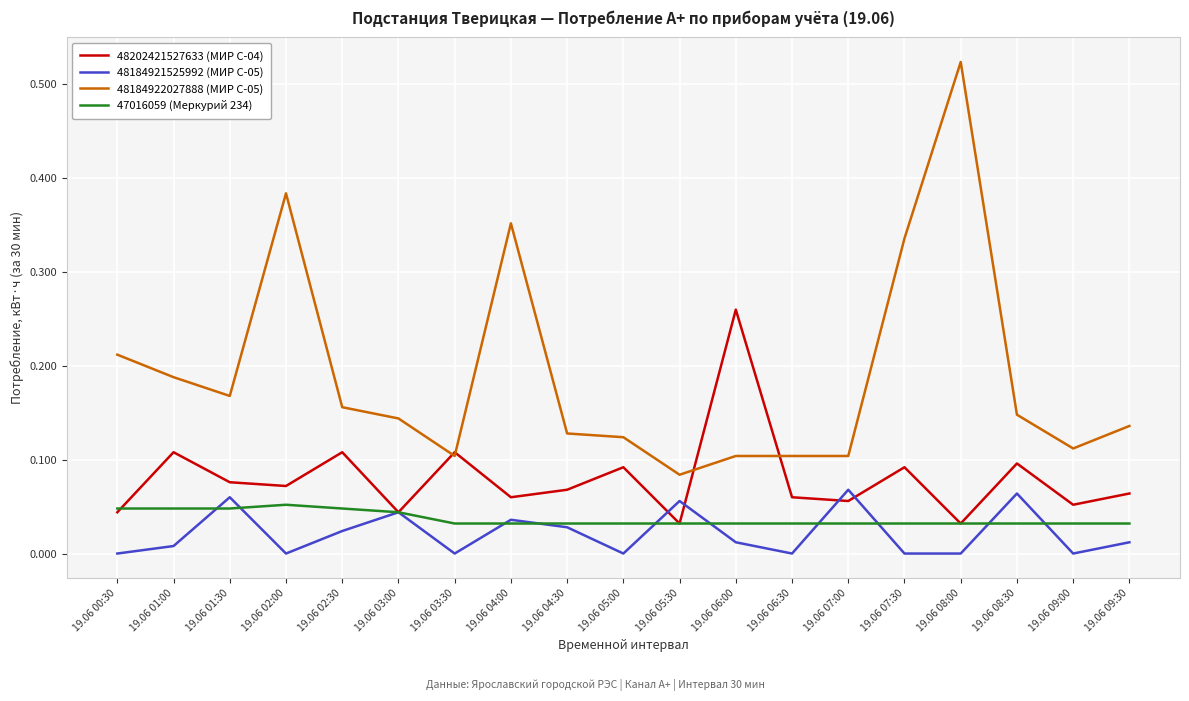

Which series has the largest total across all categories?

48184922027888 (МИР С-05)